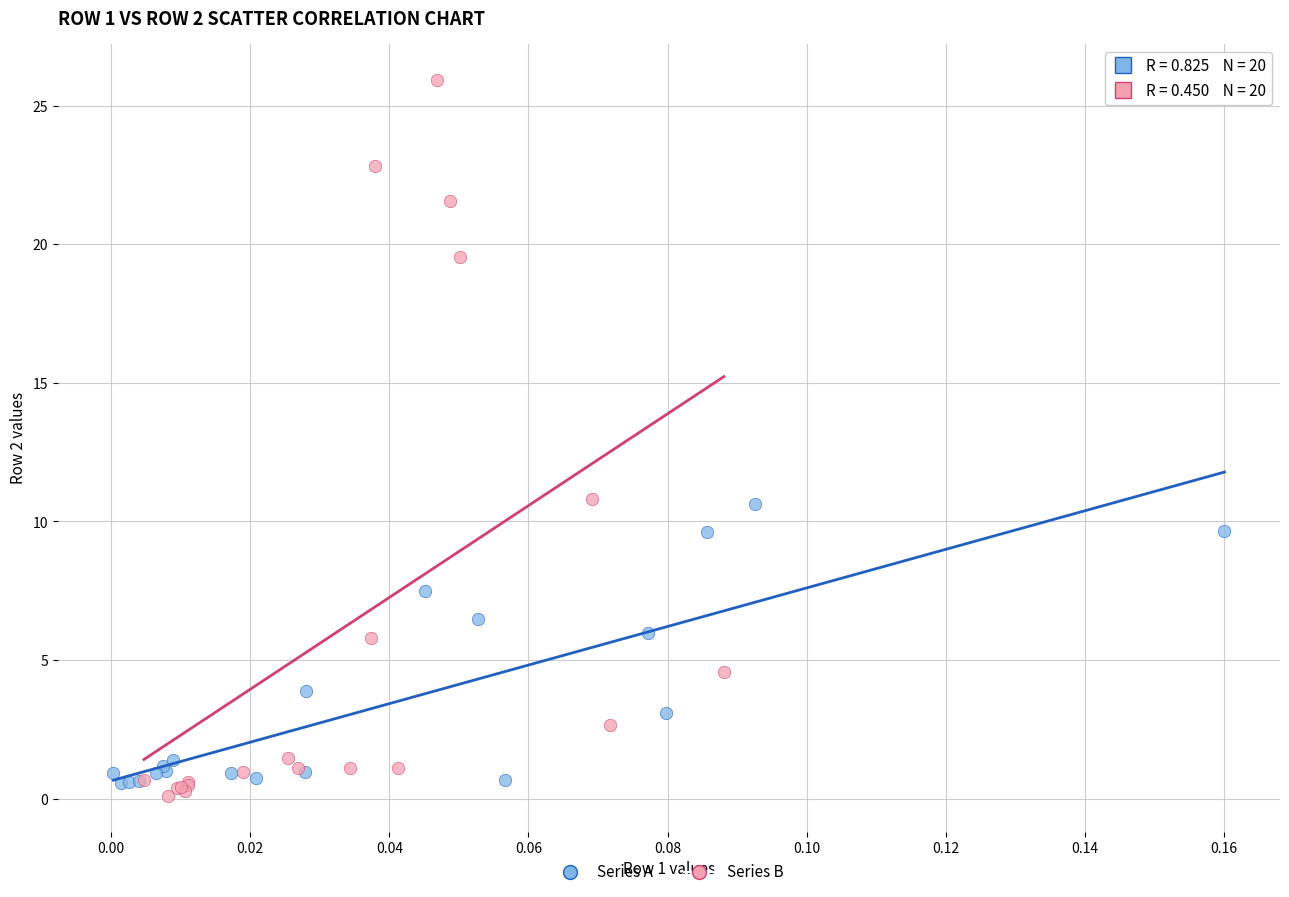

Which series has the largest Y range (max minus min)?

Series B